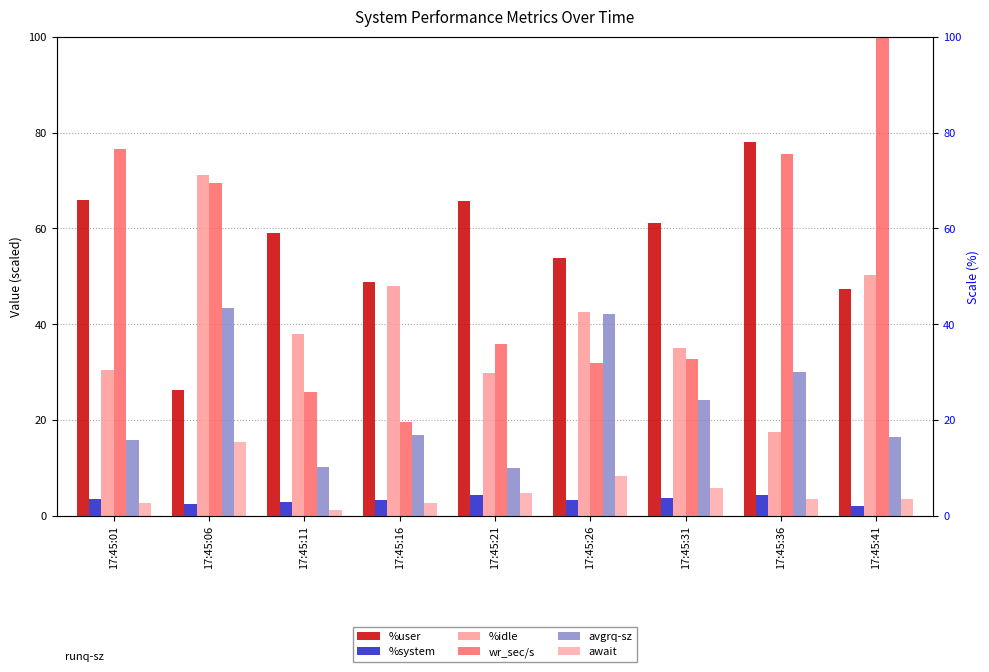

What is the sum of the avgrq-sz values at 17:45:26 and 17:45:31?

66.2